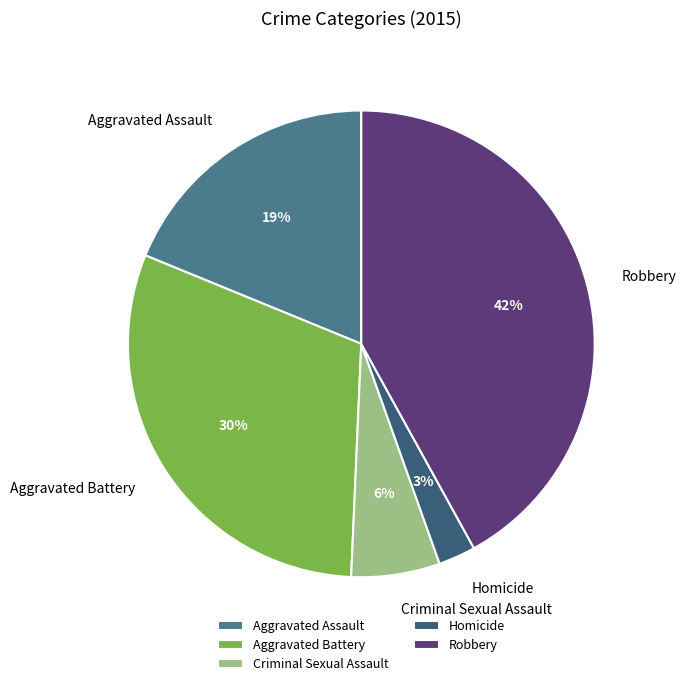

True or false: Aggravated Battery accounts for 44% of the total.

False